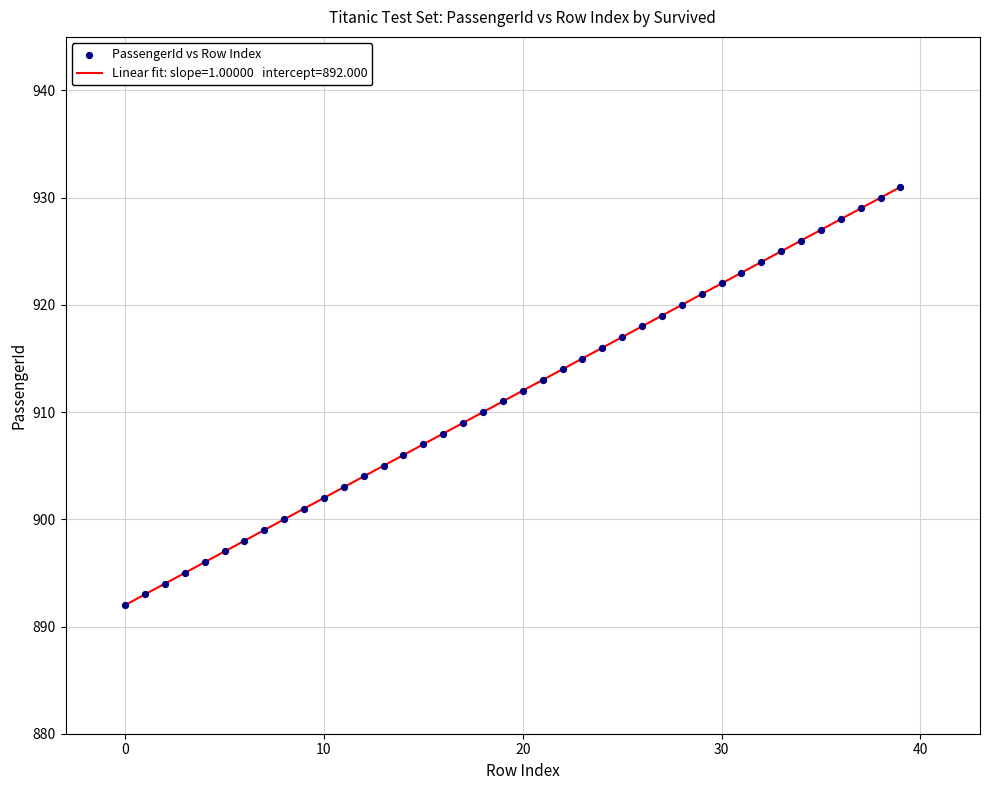

What is the smallest value displayed?

892.0